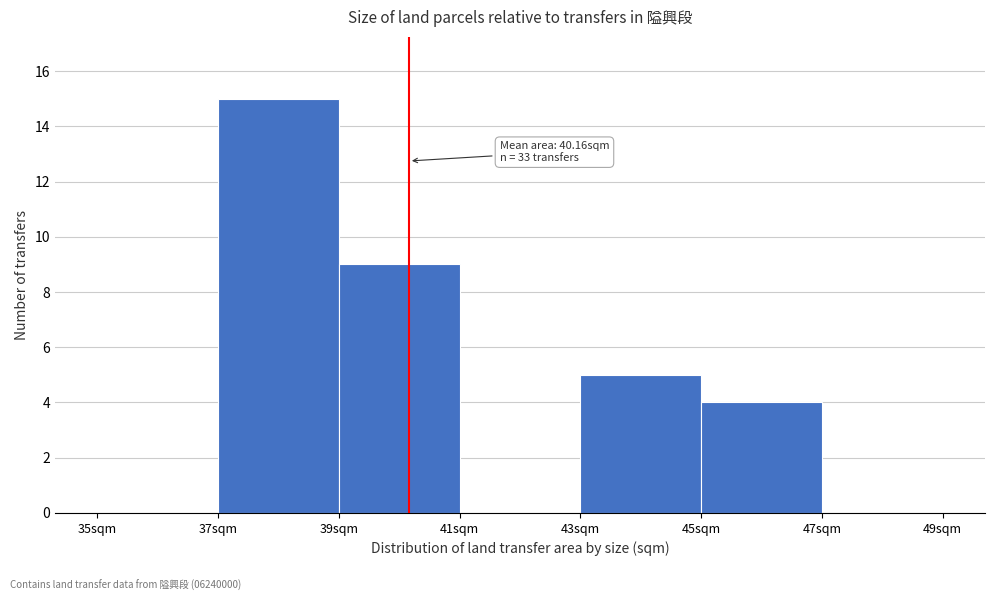

Which range on the x-axis has the tallest bar?

37 to 39